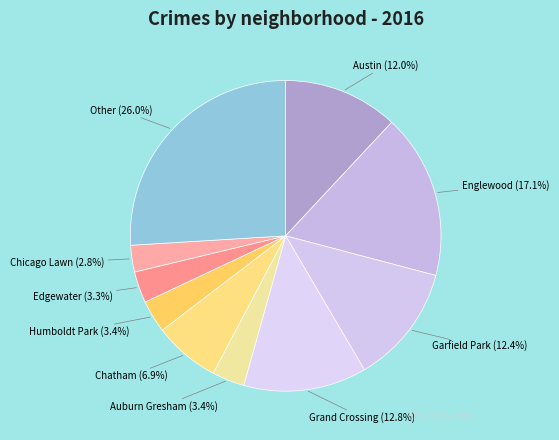

How much of the chart is everything except Grand Crossing?

87.2%